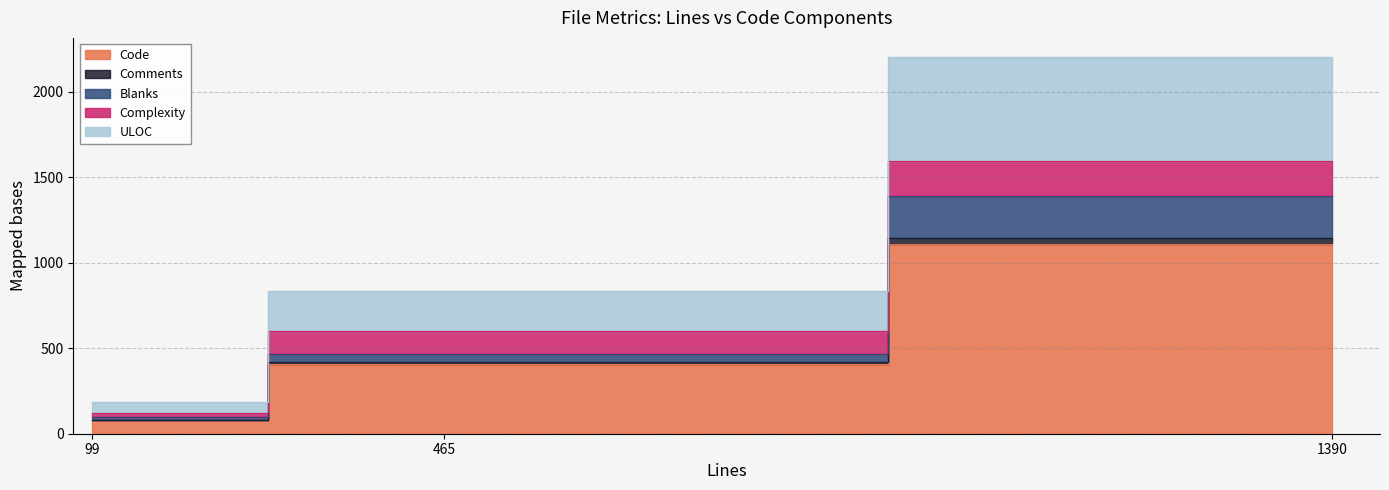

At lxcfs.c, list the series in order from smallest to largest.

Comments, Complexity, Blanks, ULOC, Code